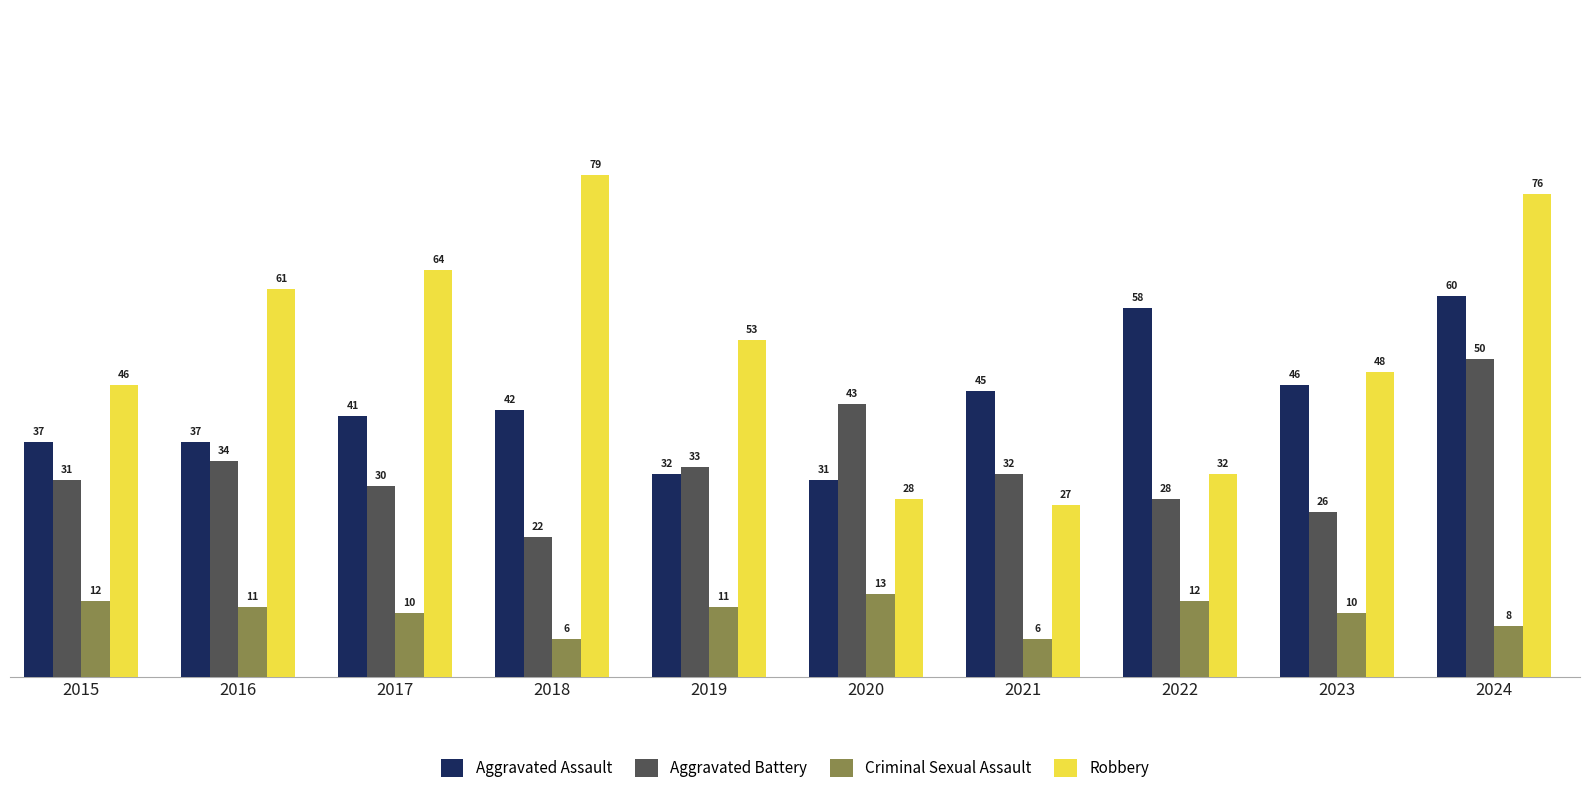

At which label does Aggravated Battery reach its peak?

2024